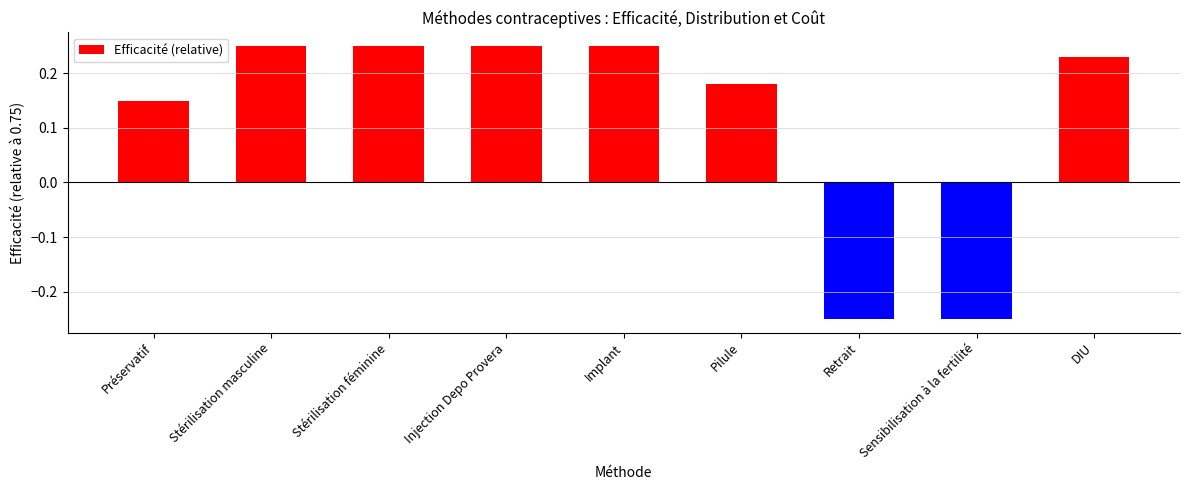

What is the sum of all values?

1.1